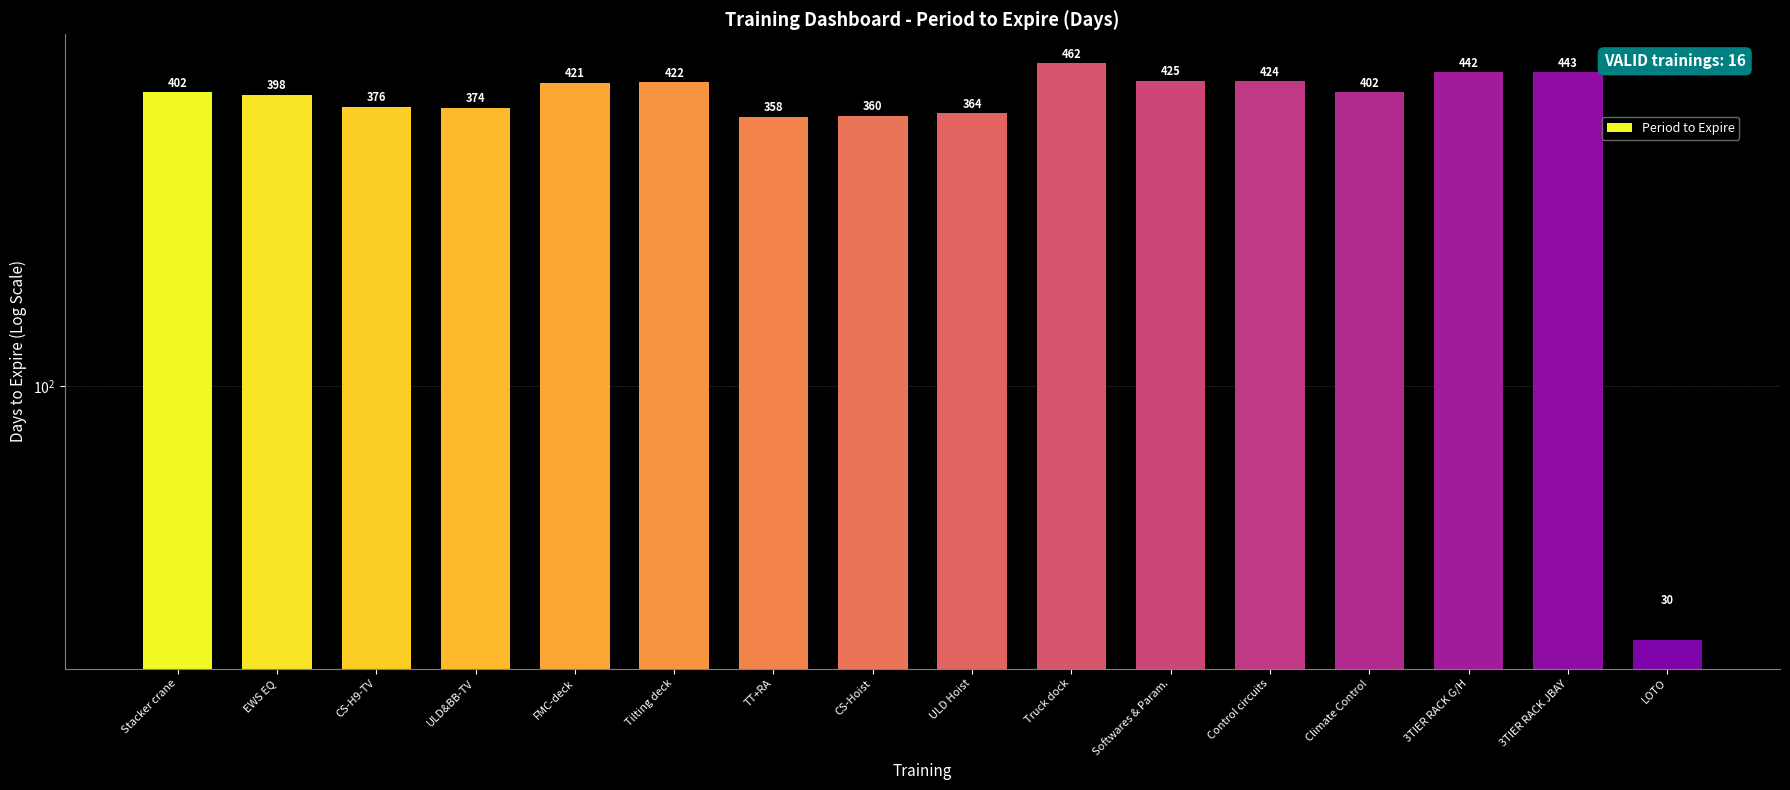

How many data points are above 402?

7